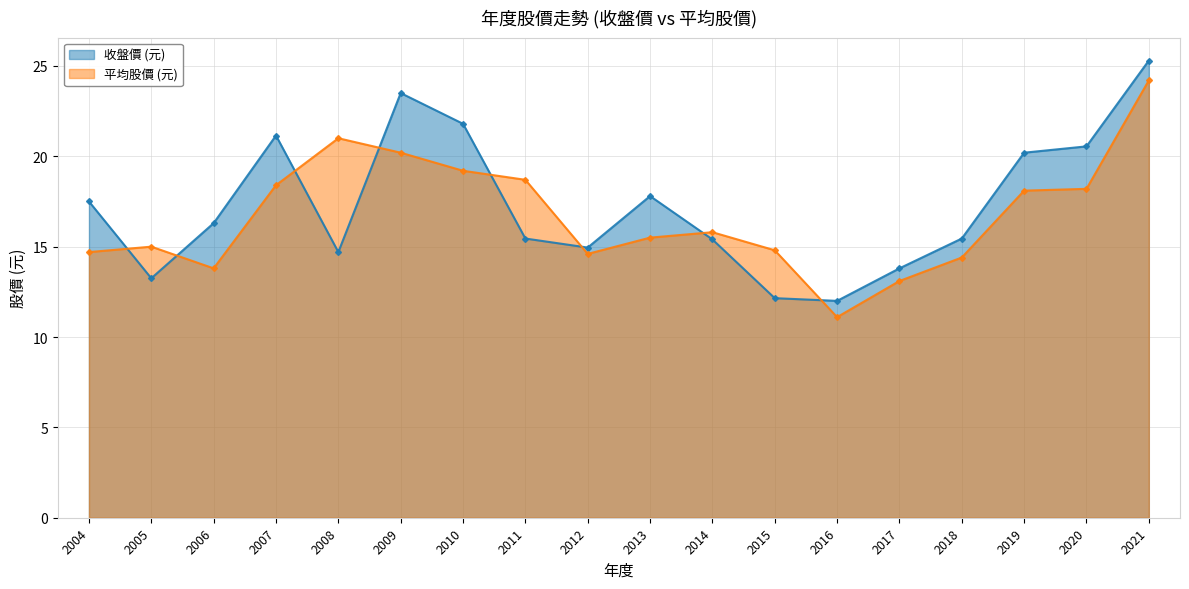

Which series has the largest total across all categories?

收盤價 (元)